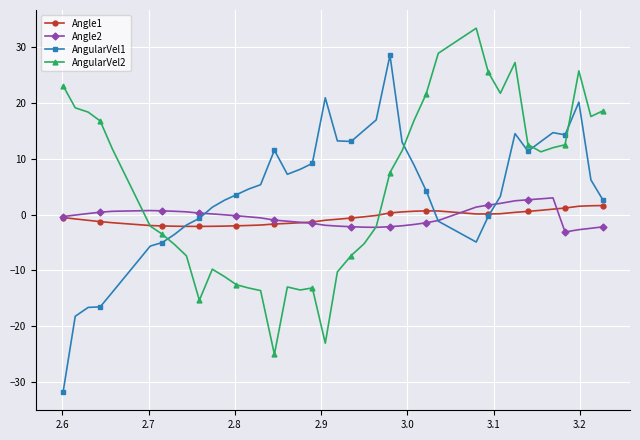

What is the minimum value shown in the chart?

-31.8